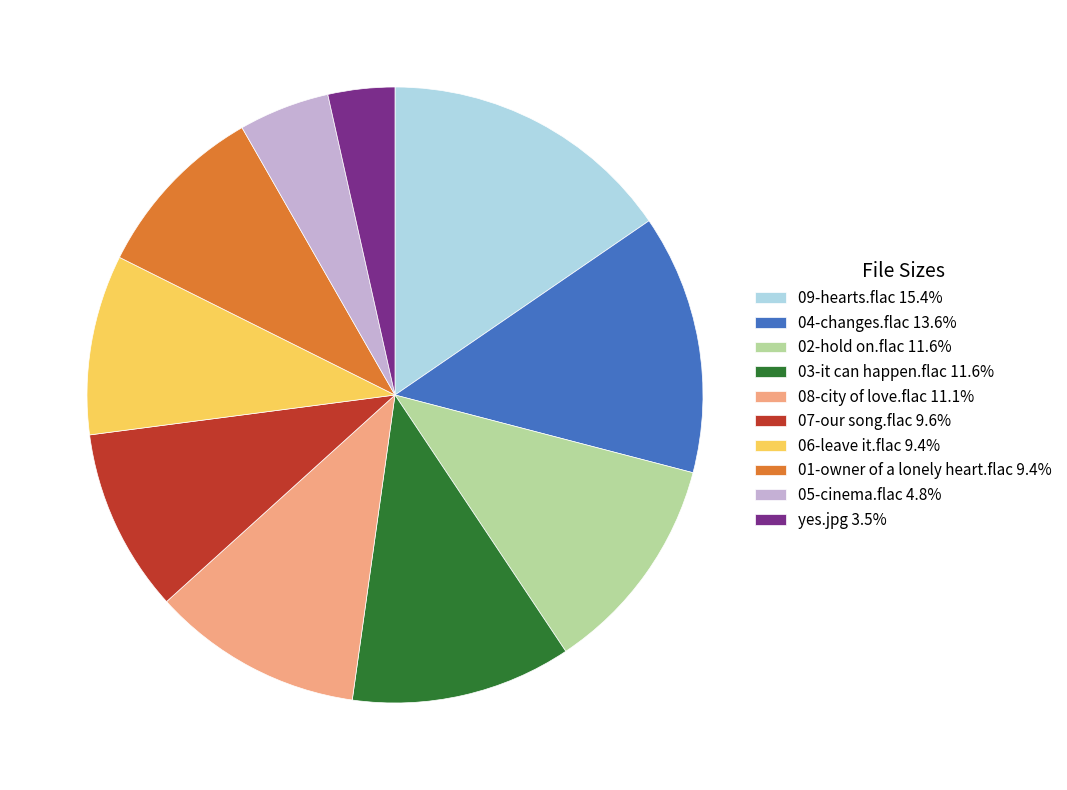

Count the number of slices in the pie.

10